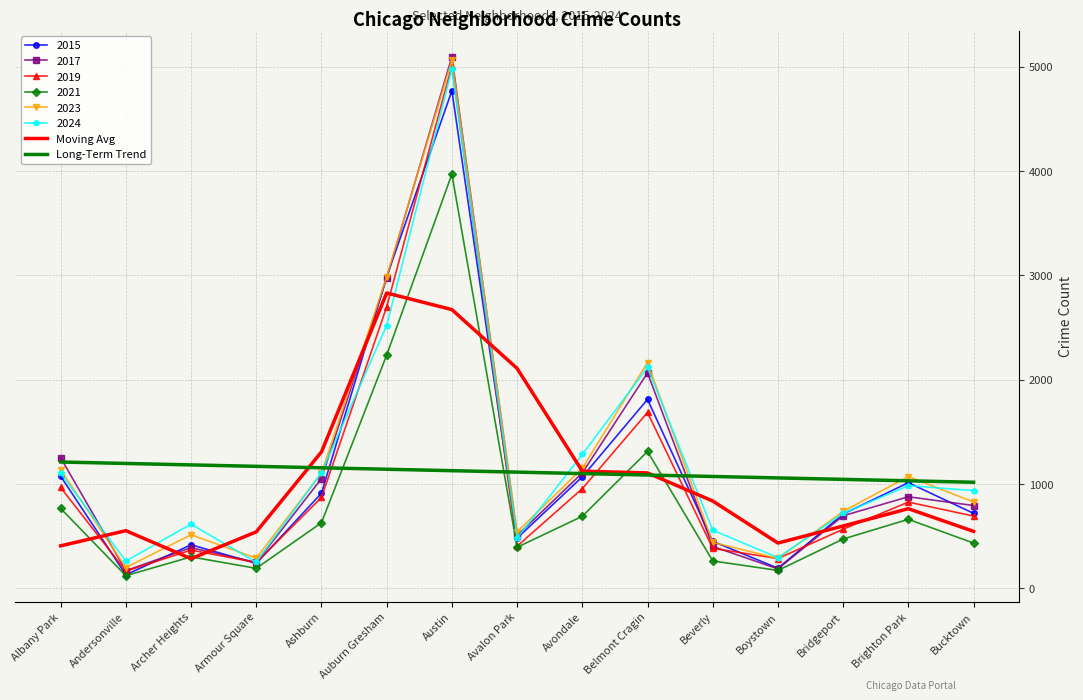

What is the total value across all series at Brighton Park?

7239.7